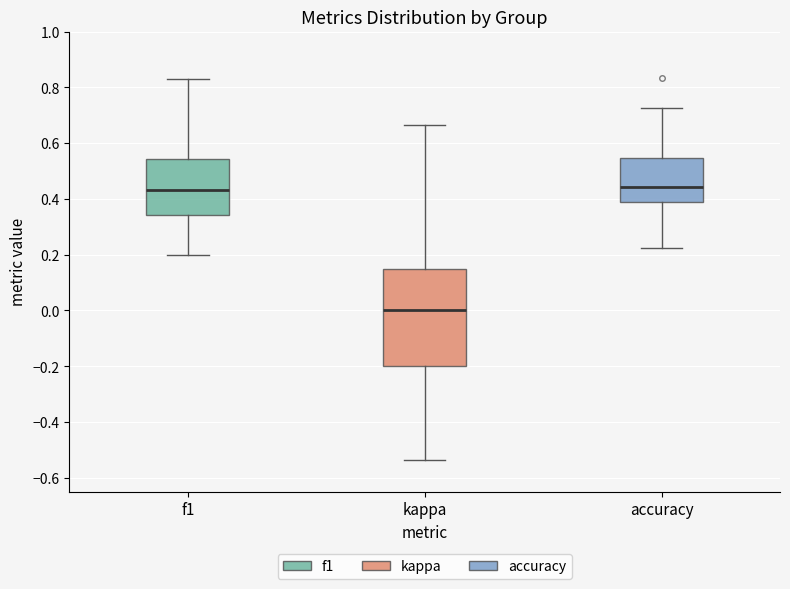

Which box has the lowest median line?

kappa